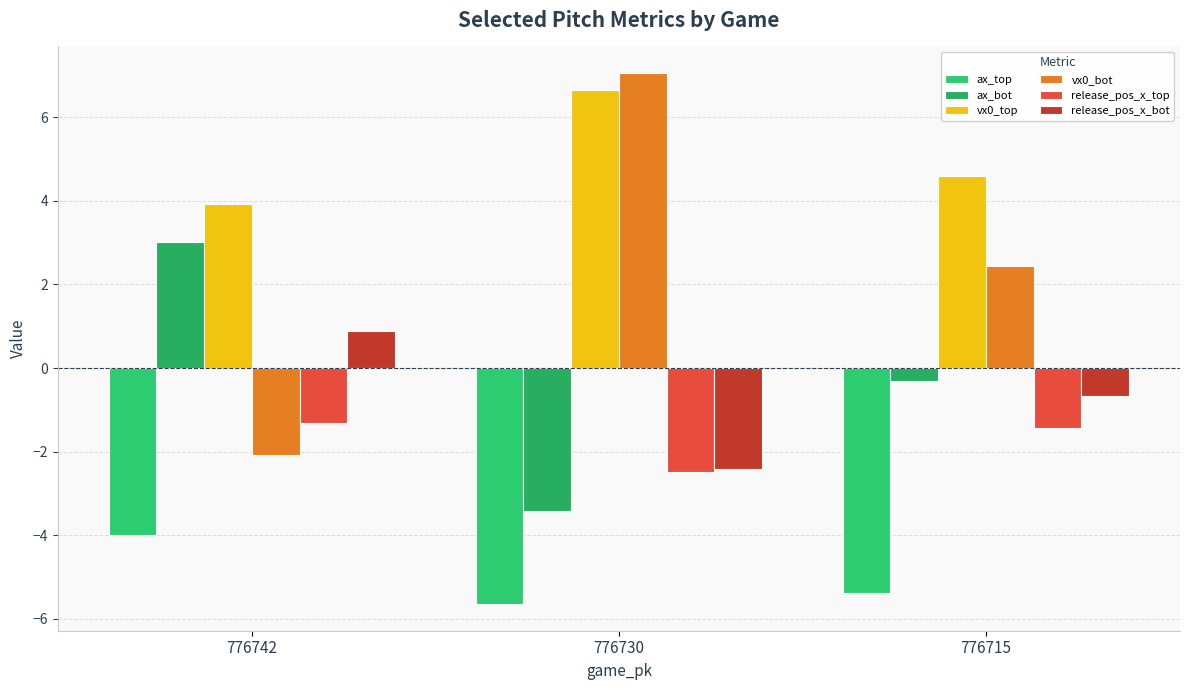

Which series has the largest total across all categories?

vx0_top